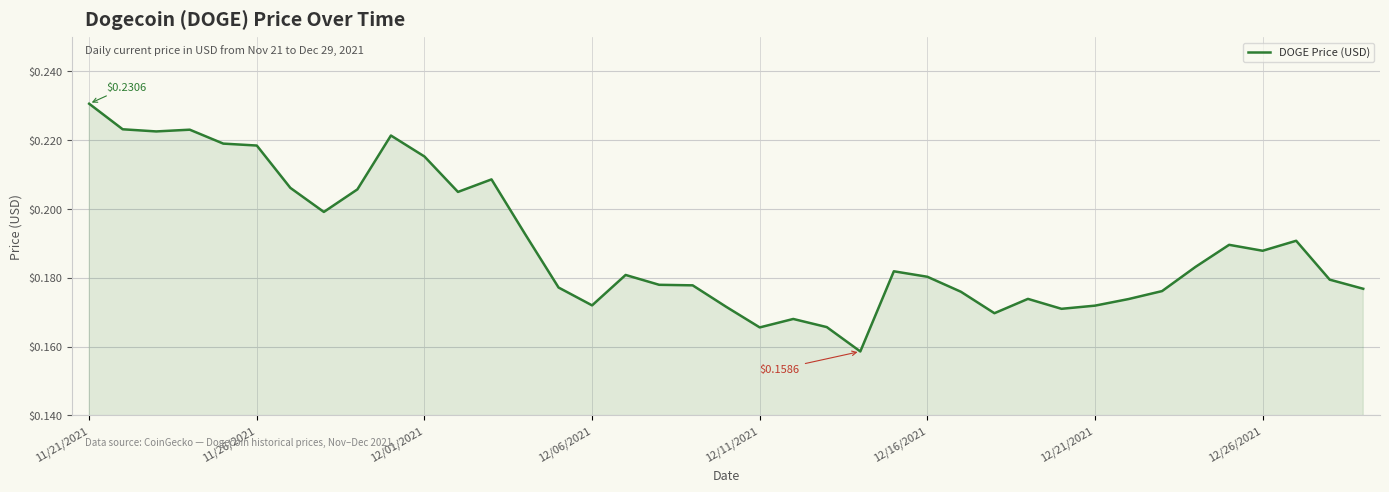

What is the maximum value shown in the chart?

0.2